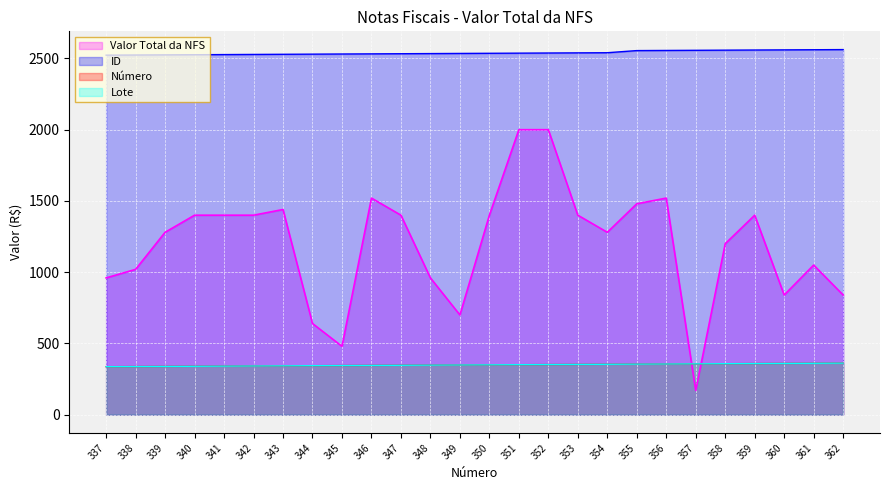

What is the difference between the ID values at 359 and 351?

22